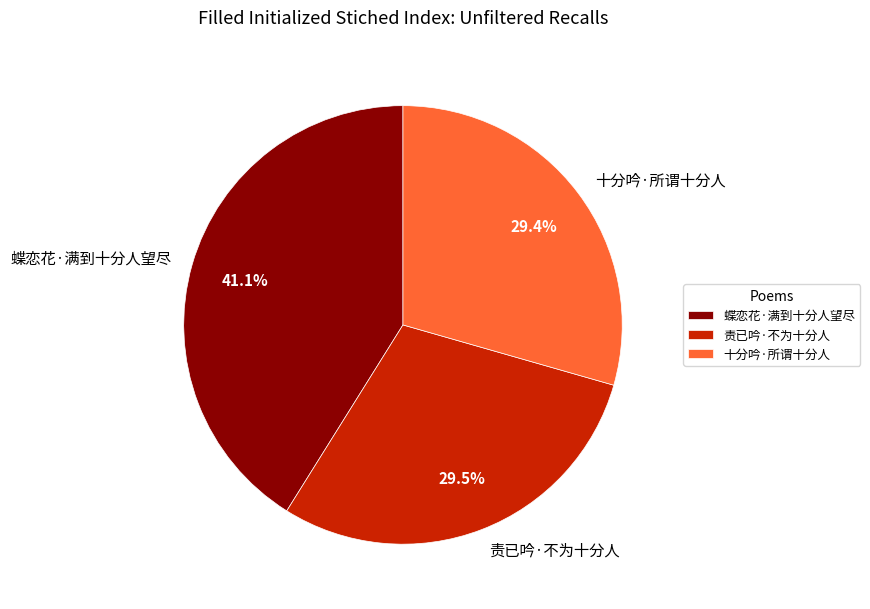

To the nearest percent, what is the difference between the 蝶恋花·满到十分人望尽 and 责已吟·不为十分人 slice percentages?

12%